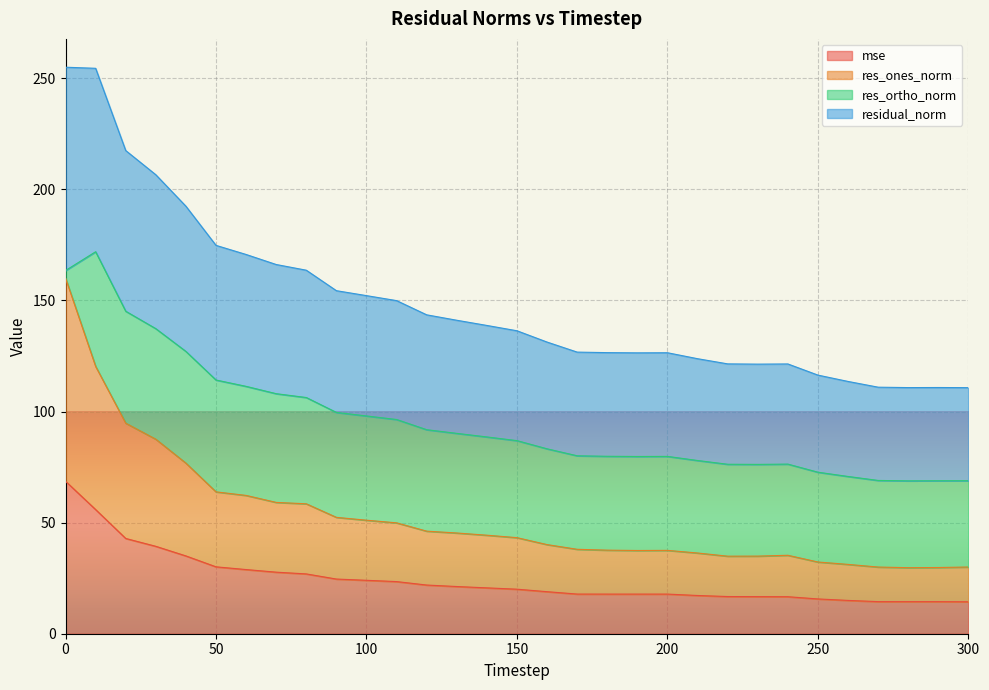

Where is the first local maximum for res_ones_norm?

200